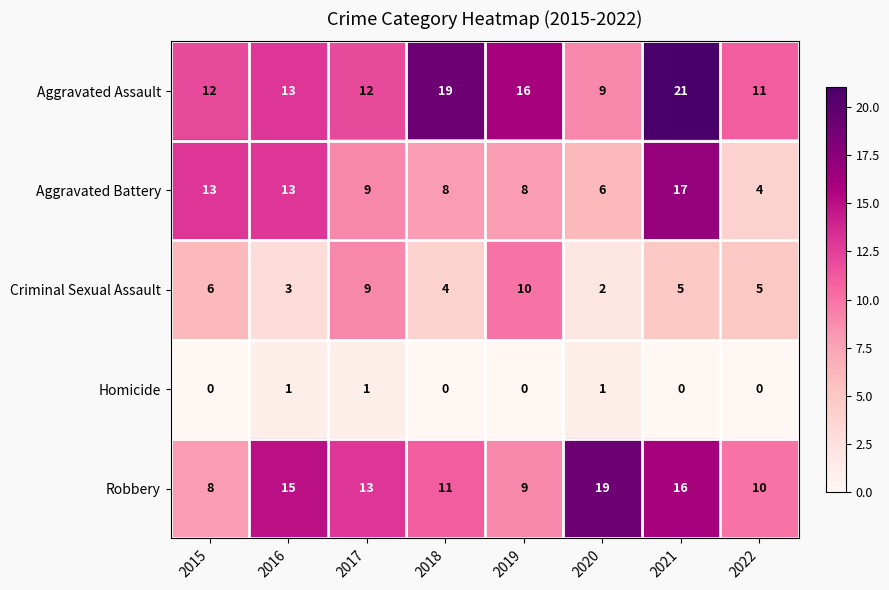

What is the difference between the second highest and second lowest values in the Criminal Sexual Assault series?

6